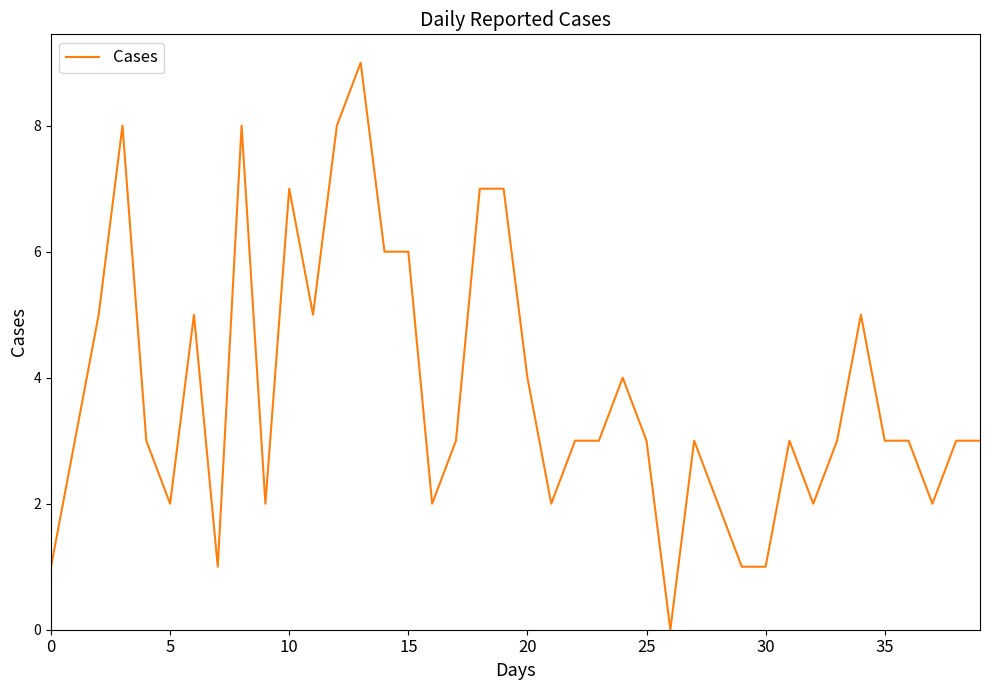

What is the difference between the maximum and minimum values?

9